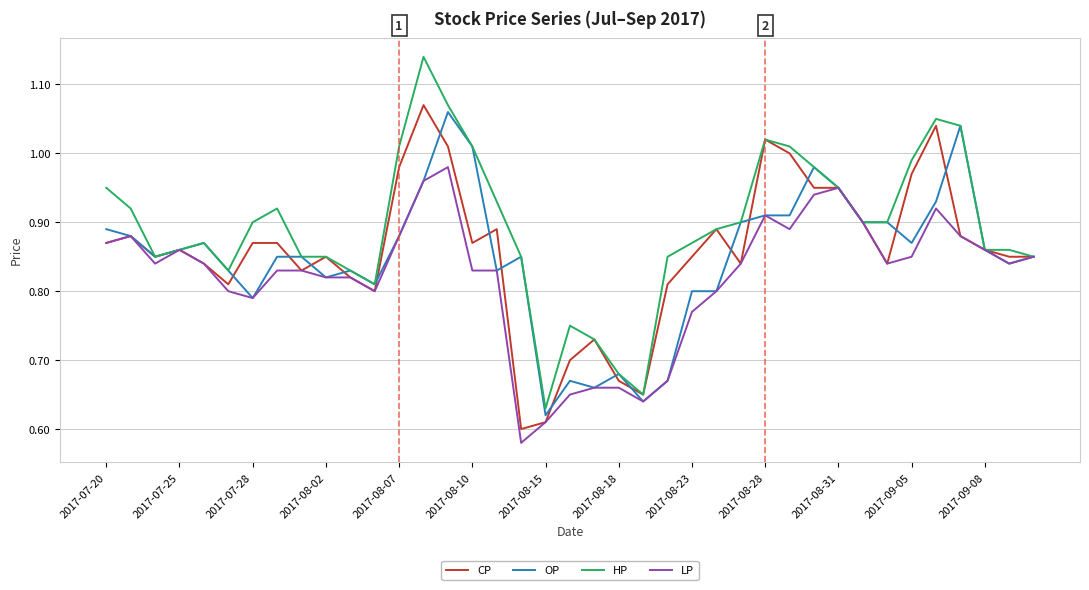

Which series has the largest total across all categories?

HP